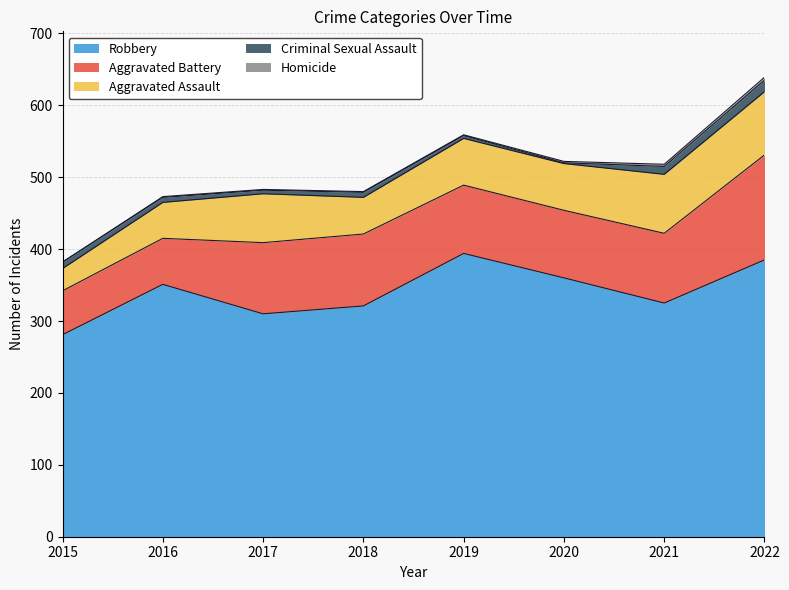

What is the maximum value for Criminal Sexual Assault?

16